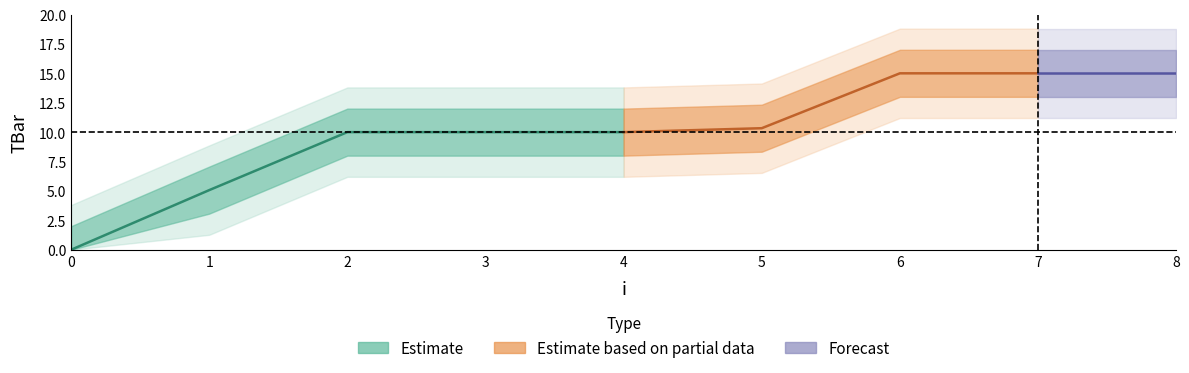

What is the average value?

10.0